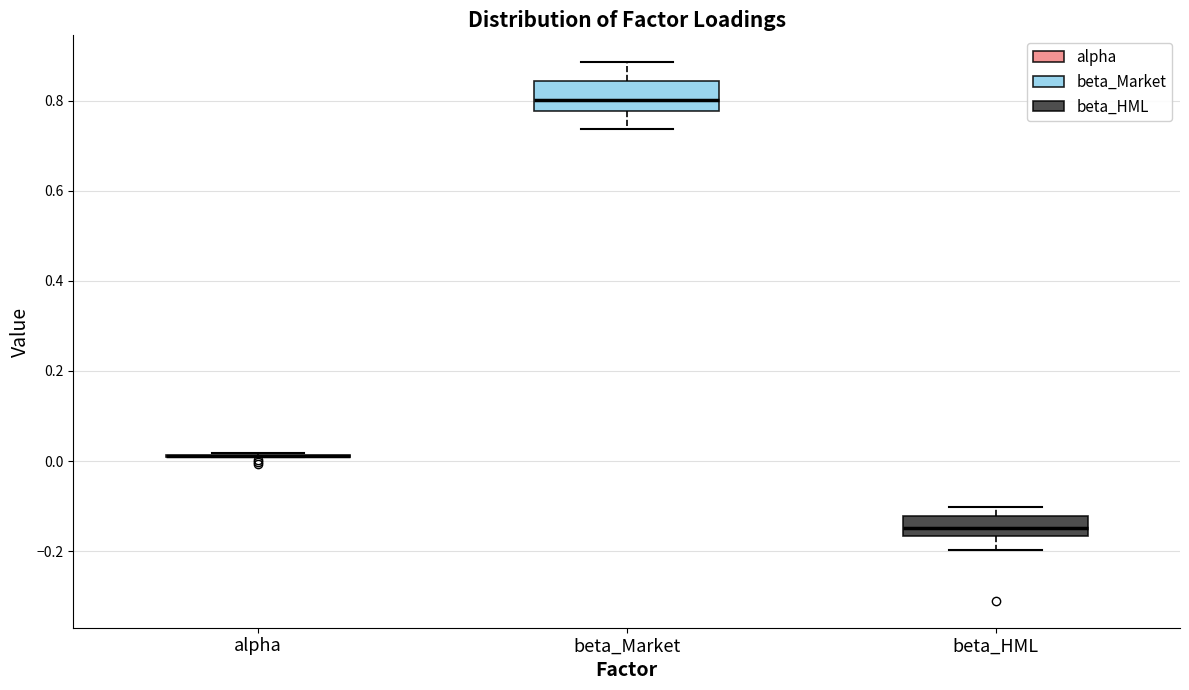

Reading left to right, transcribe this box plot: for each box, give where its median line is, the range the box spans, and where its two whiskers end, as read against the y-axis. The values are not printed on the chart, so give them approximately, as read against the axis.

alpha: box collapsed to a line at 0.02, whiskers 0.00 to 0.02
beta_Market: median 0.80, box 0.78 to 0.84, whiskers 0.74 to 0.88
beta_HML: median -0.14, box -0.16 to -0.12, whiskers -0.20 to -0.10